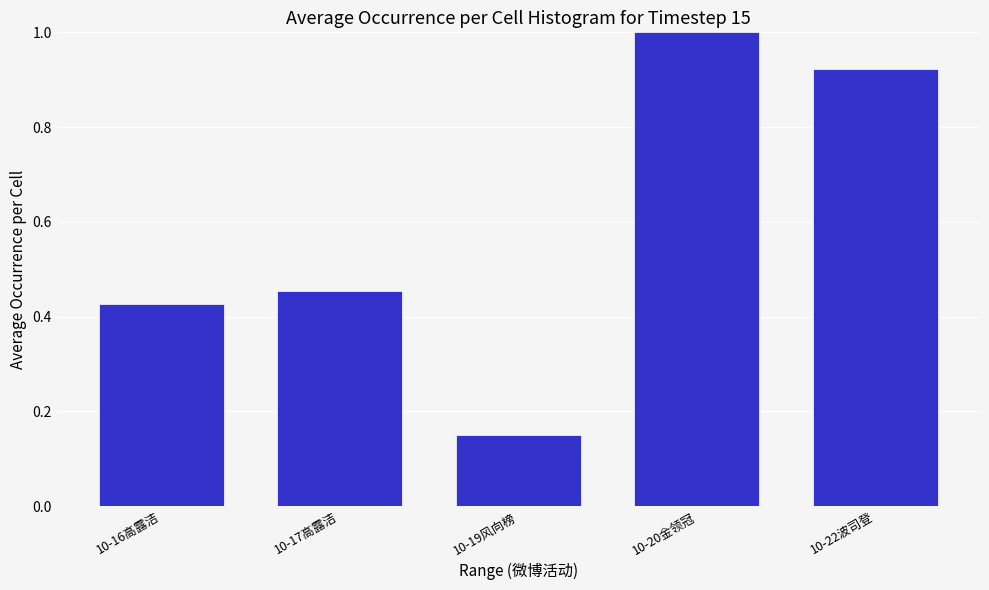

What is the sum of all values?

3.0